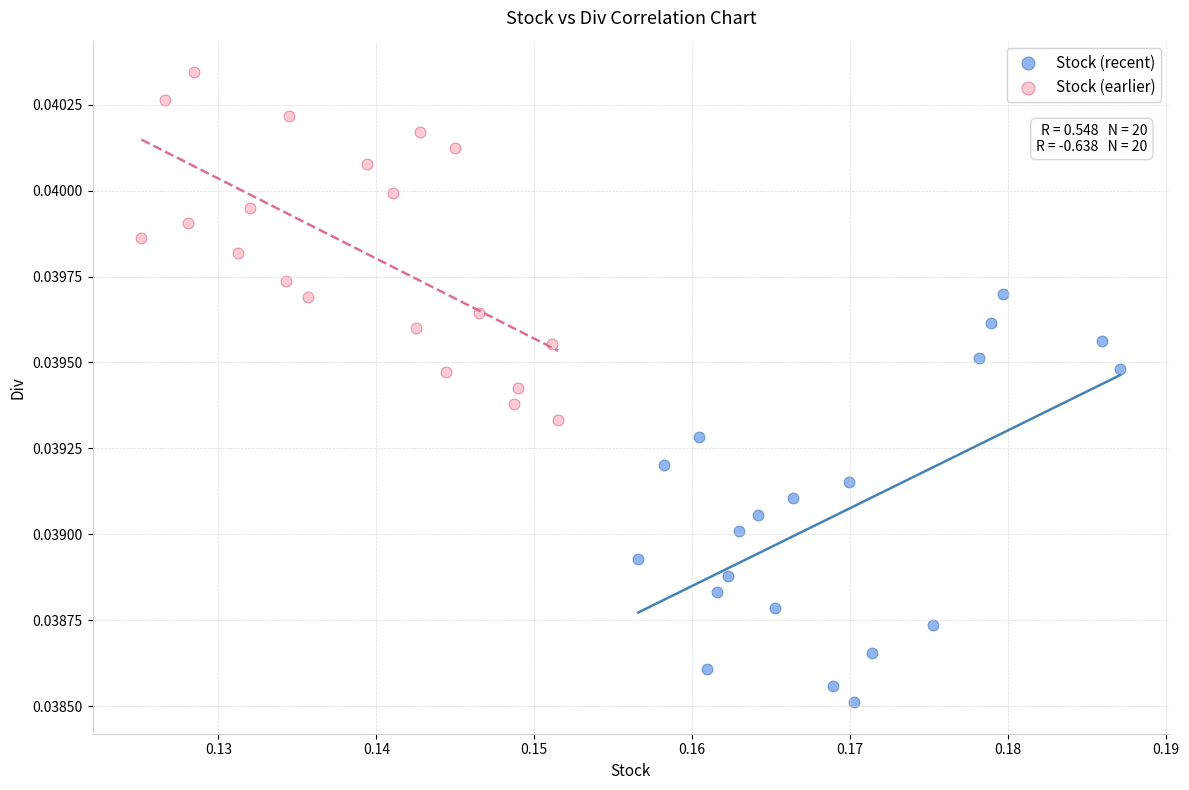

Which series reaches the minimum Y coordinate?

Stock (recent)